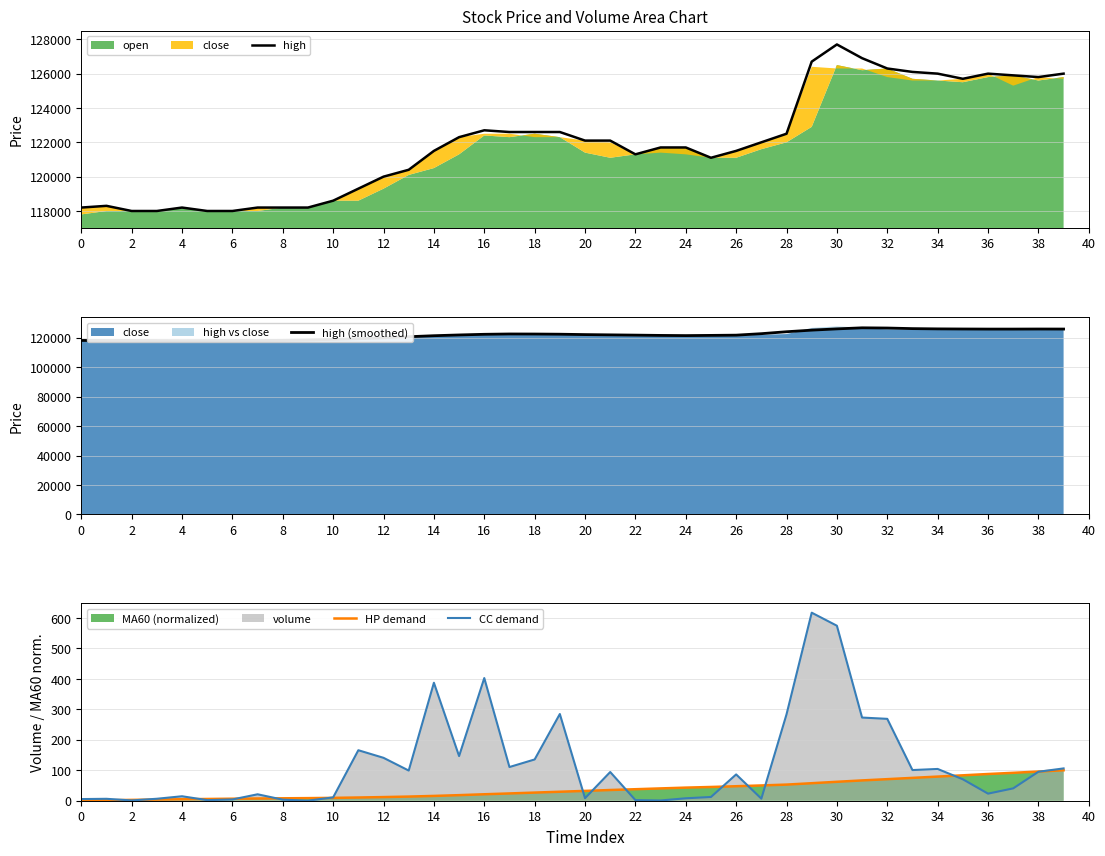

Is it true that CC demand equals 23.3 at 36?

True